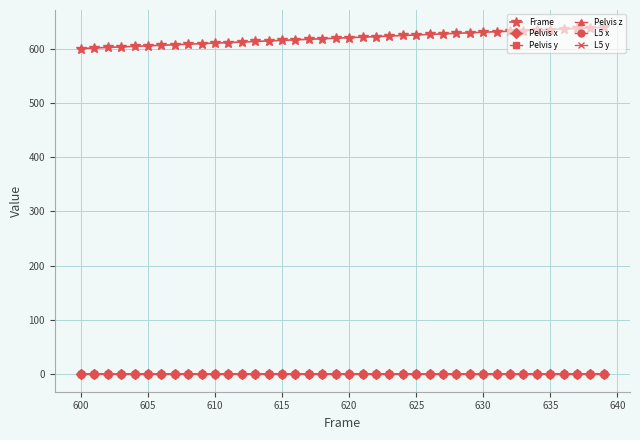

What is the minimum value for Frame?

600.0